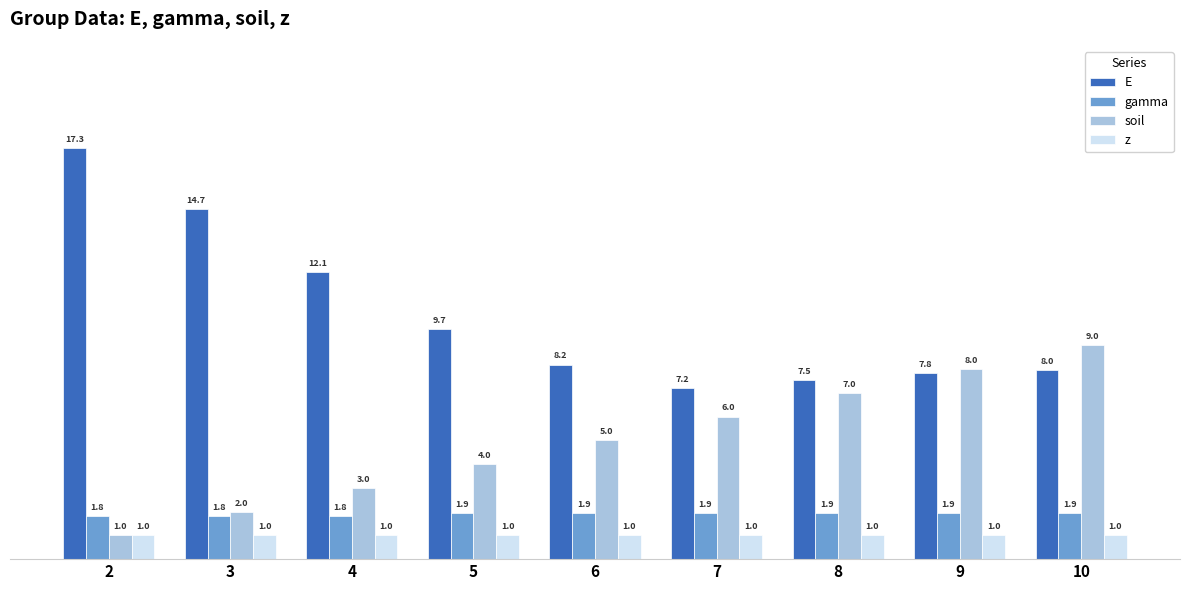

The gamma series shows 0.9 at 9. True or false?

False